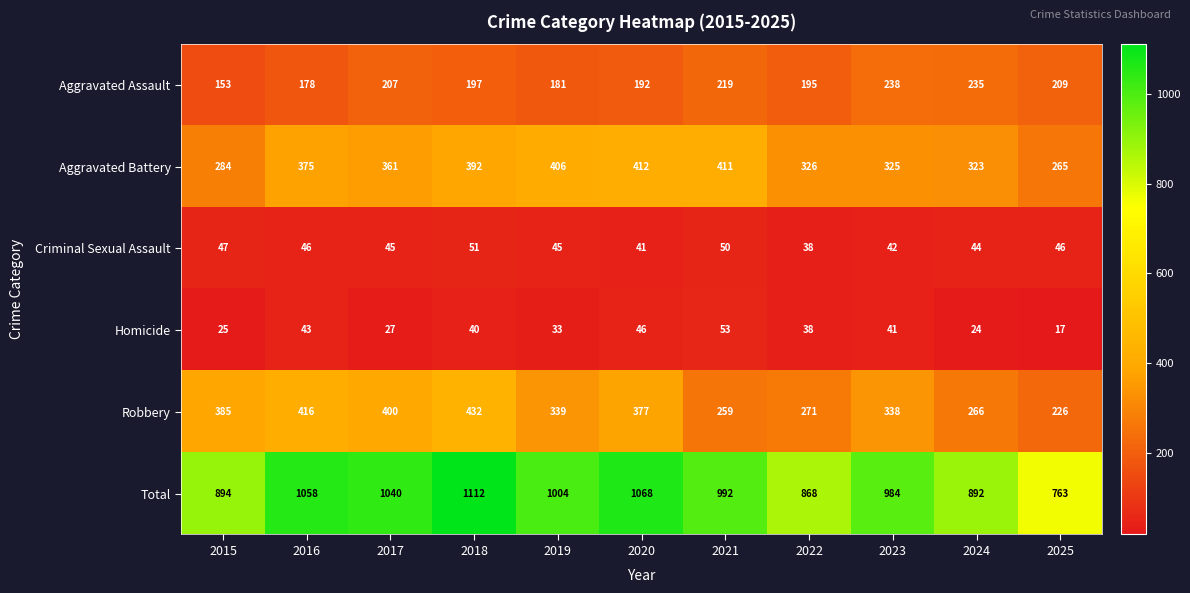

The Criminal Sexual Assault series shows 74 at 2021. True or false?

False